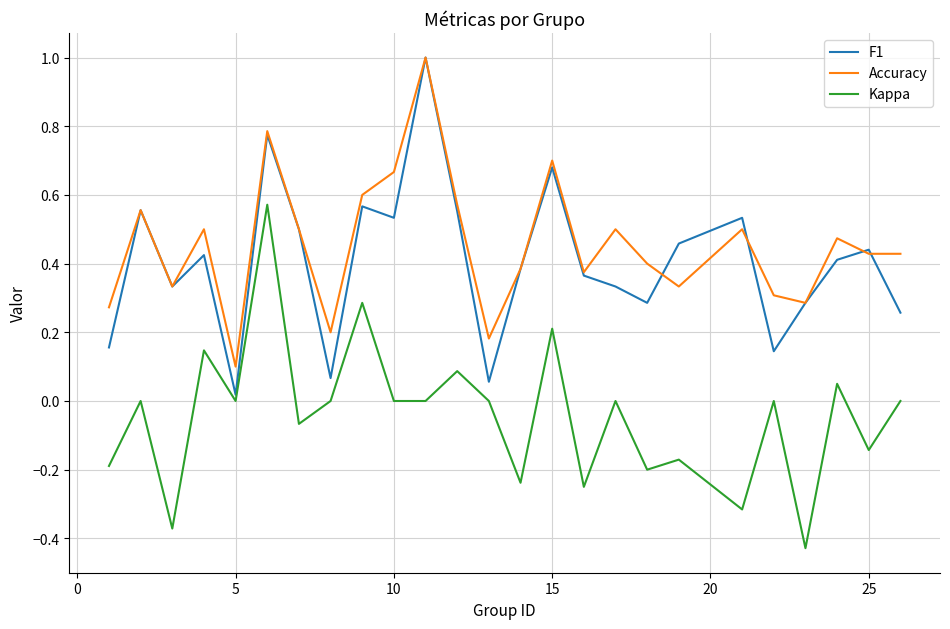

True or false: Accuracy and Kappa intersect in this chart.

False